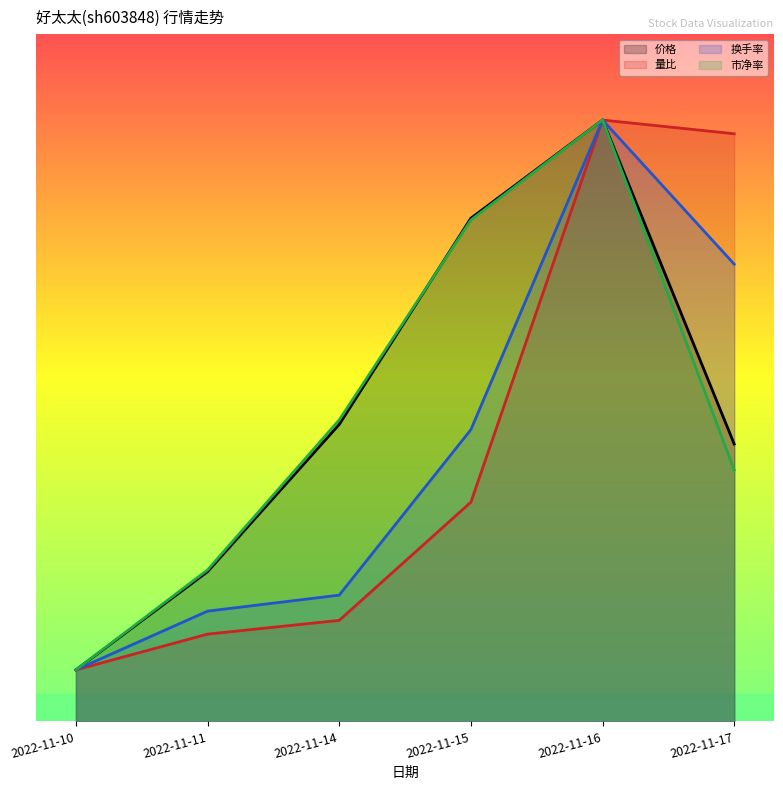

The value of 市净率 at 2022-11-17 is 7.3. True or false?

True